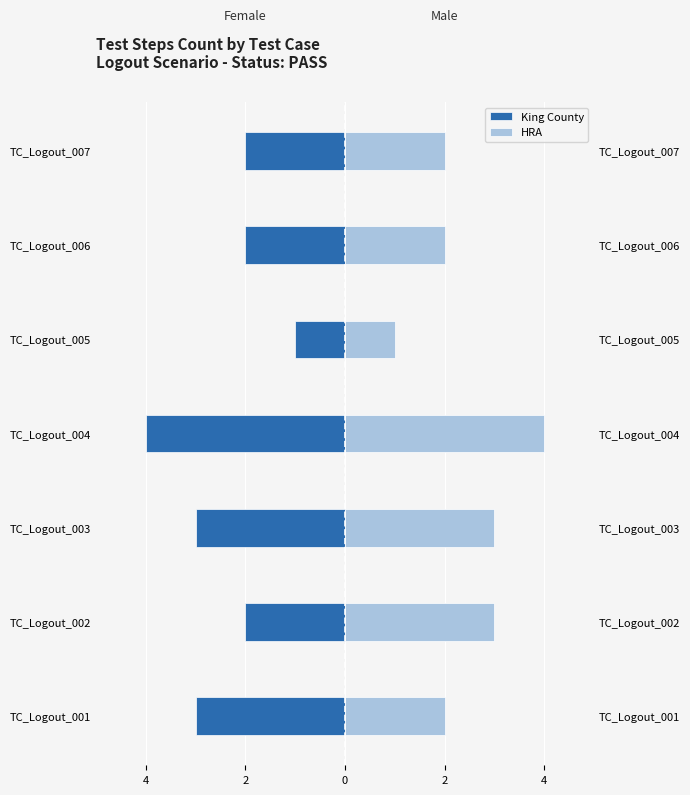

Rank the series at TC_Logout_005 from highest to lowest value.

HRA, King County